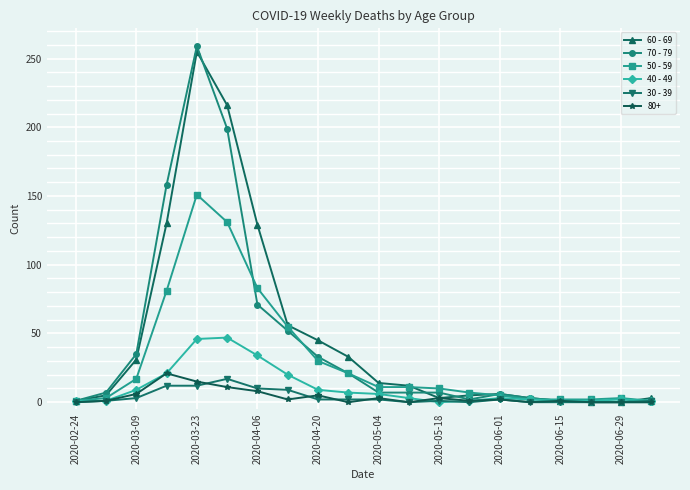

Which series has the widest spread of values?

70 - 79